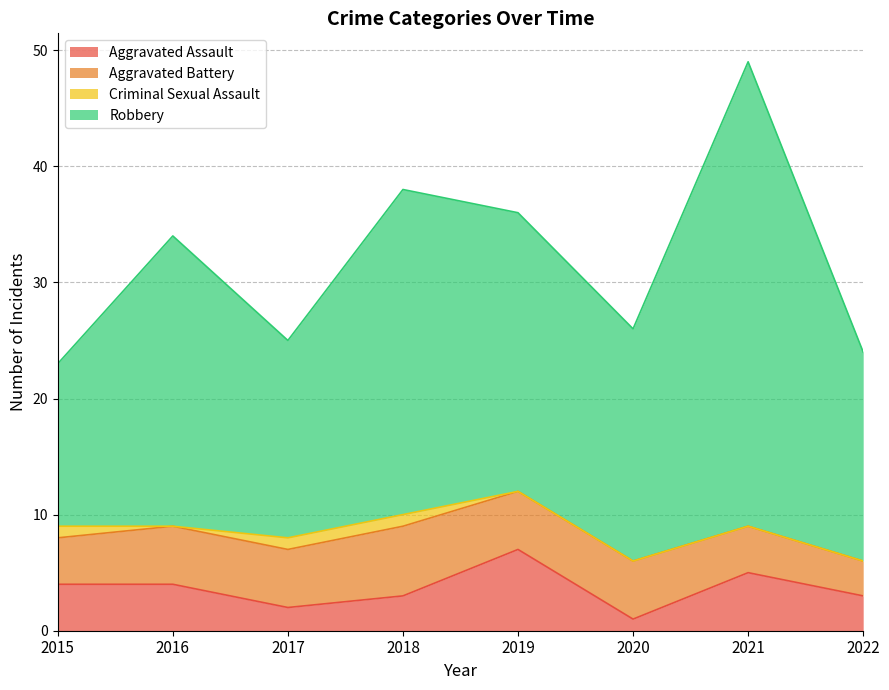

Does the chart display data point markers on the line(s)?

No